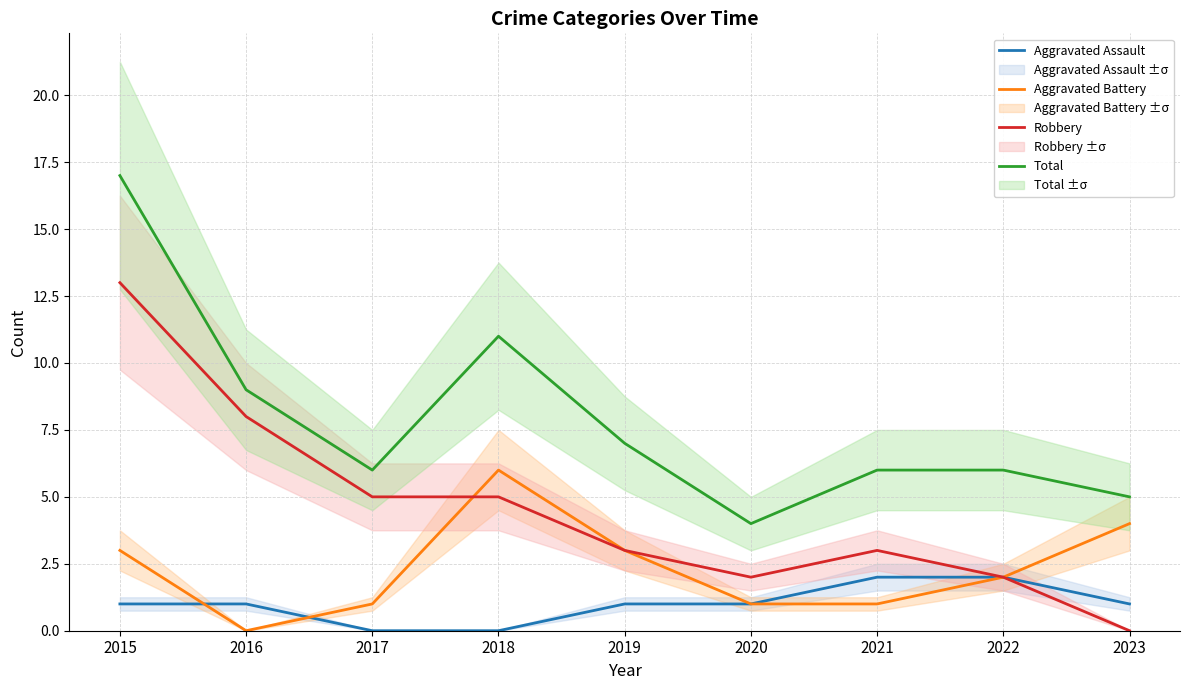

How many series are shown in this chart?

4